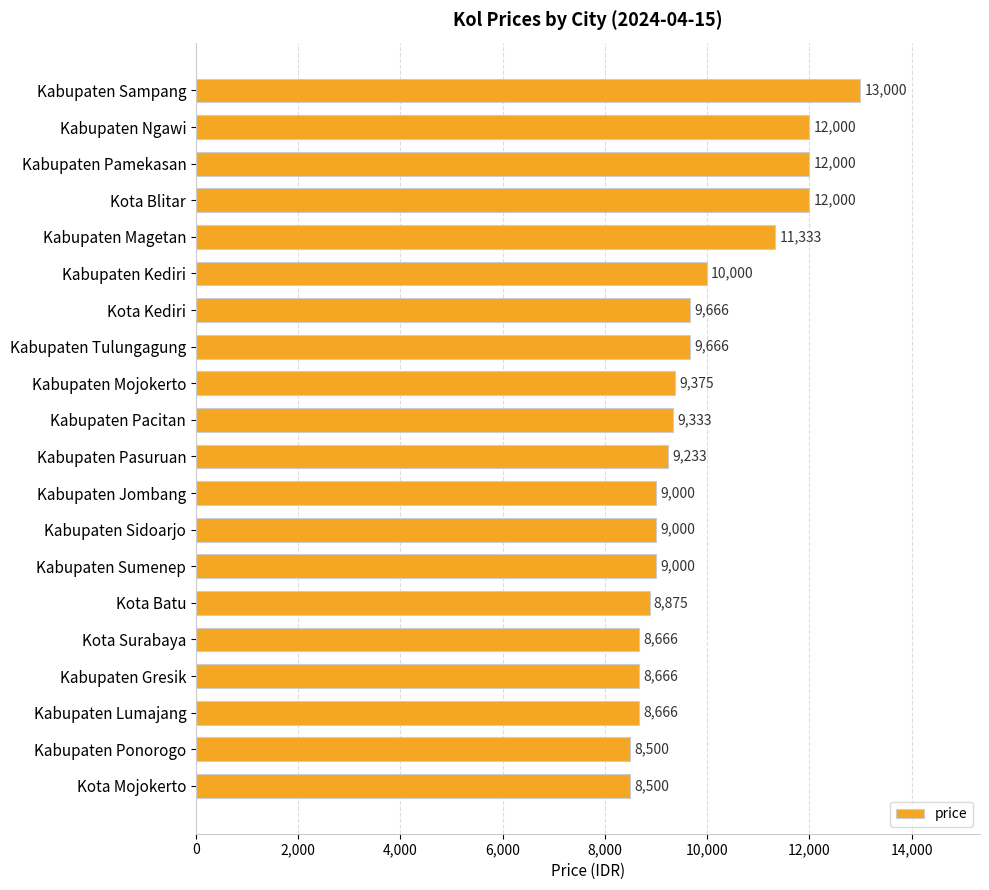

What is the average value?

9824